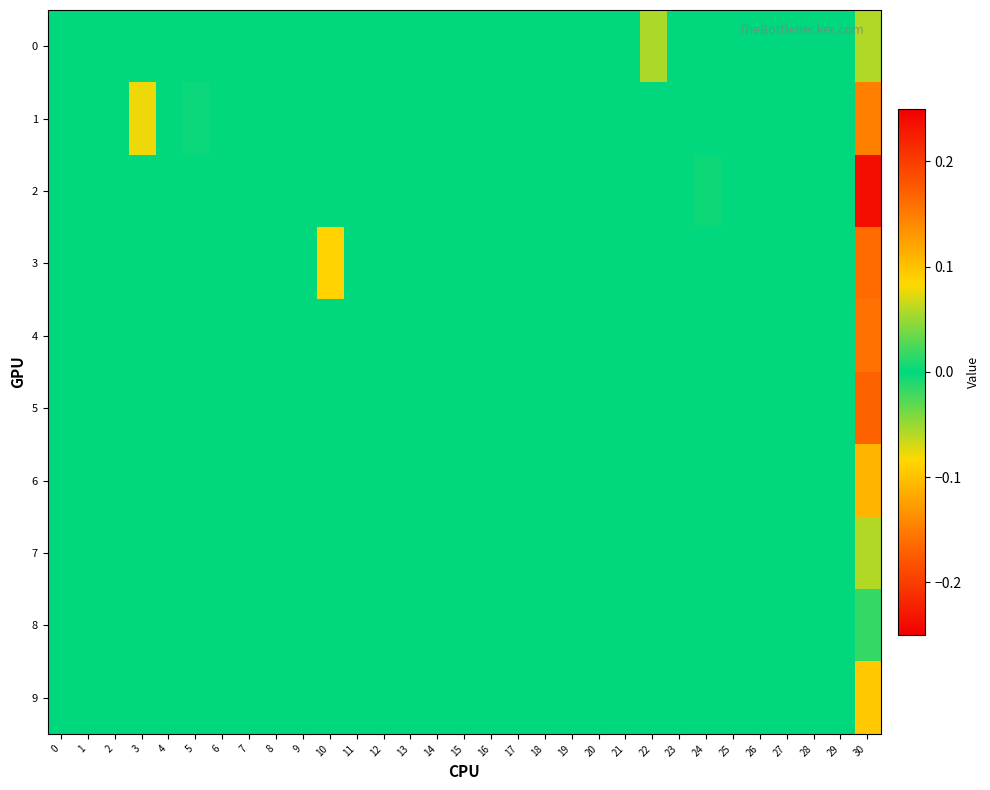

Which has a higher value, 15 or 26?

15